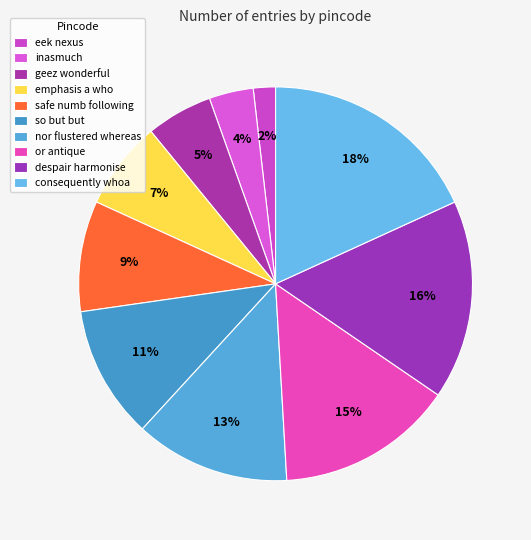

Is it true that geez wonderful is 11% of the pie?

False